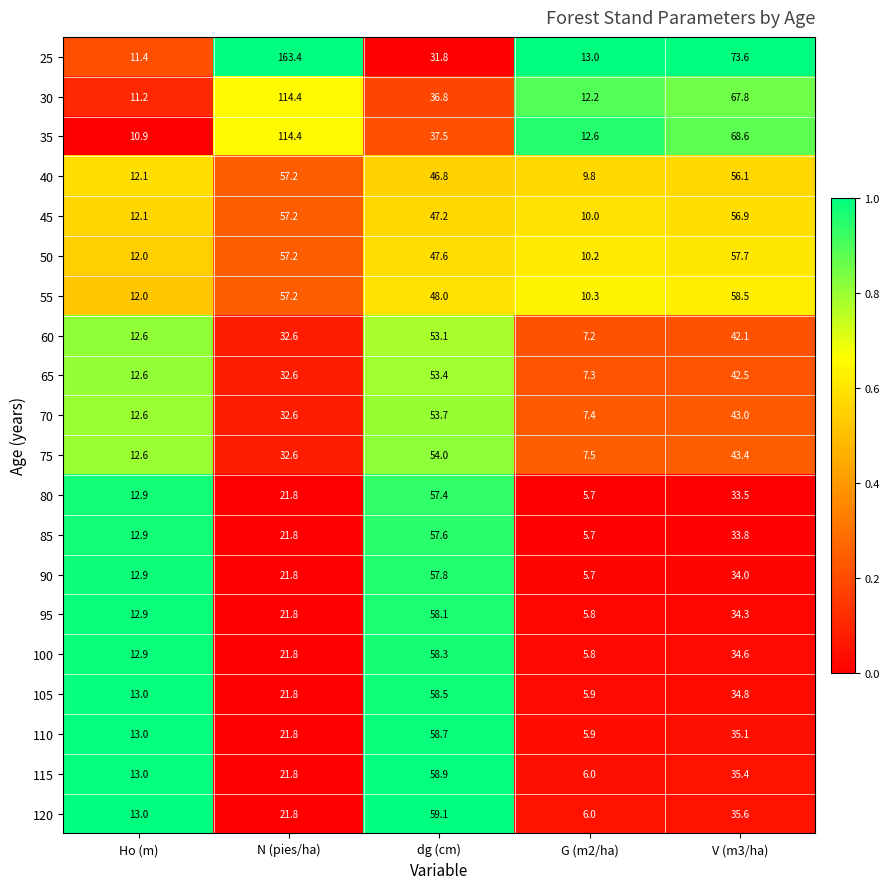

How many series are shown in this chart?

20